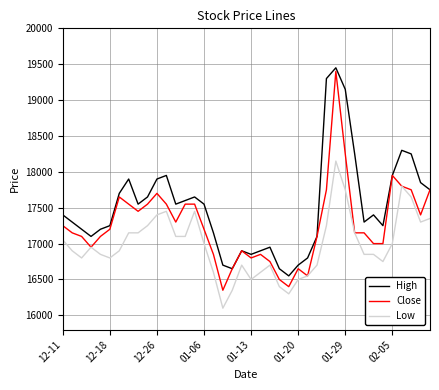

What is the difference between the second highest and minimum values in the High series?

2750